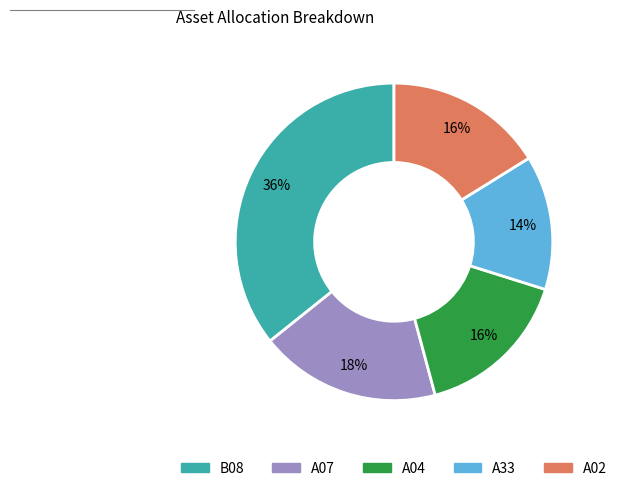

Between A02 and A33, which is larger?

A02